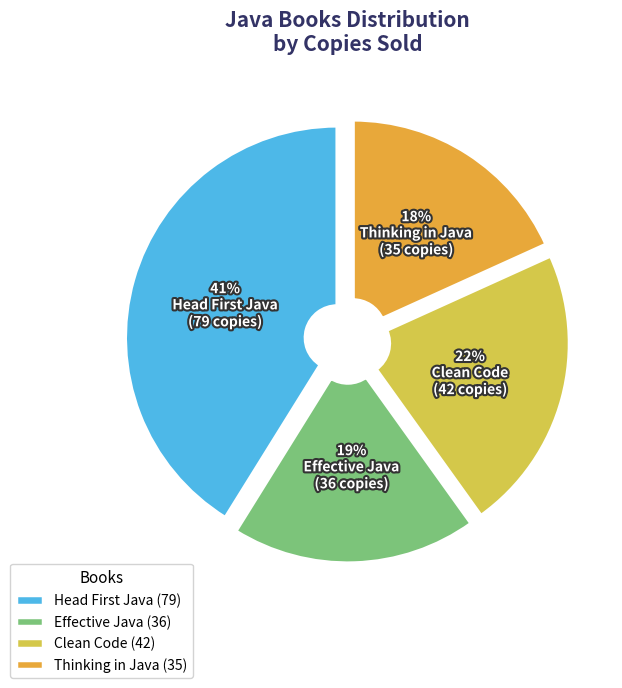

To the nearest percent, what is the difference between the Clean Code and Effective Java slice percentages?

3%